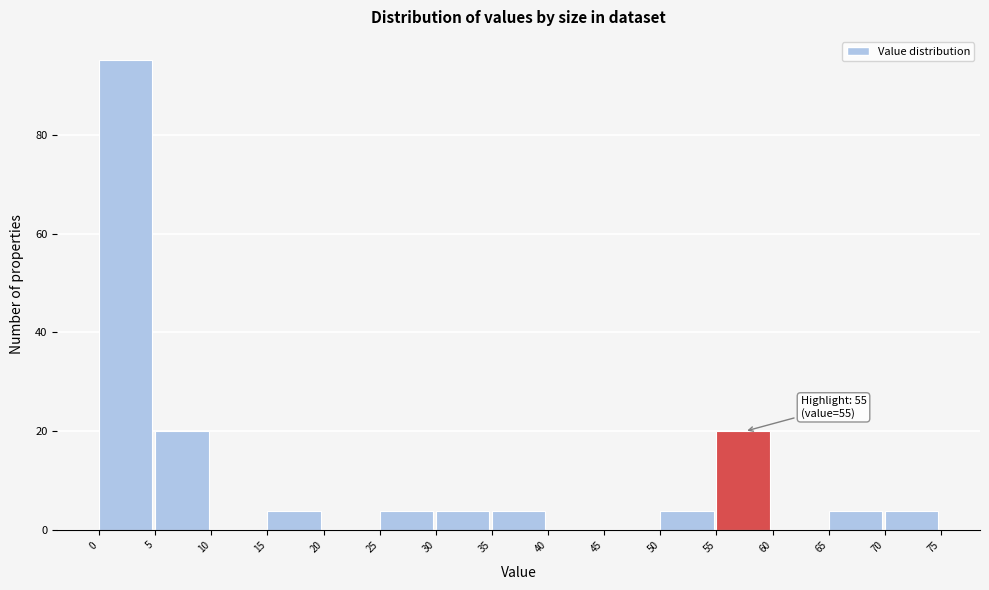

Over which range of the x-axis is the bar tallest?

0 to 5